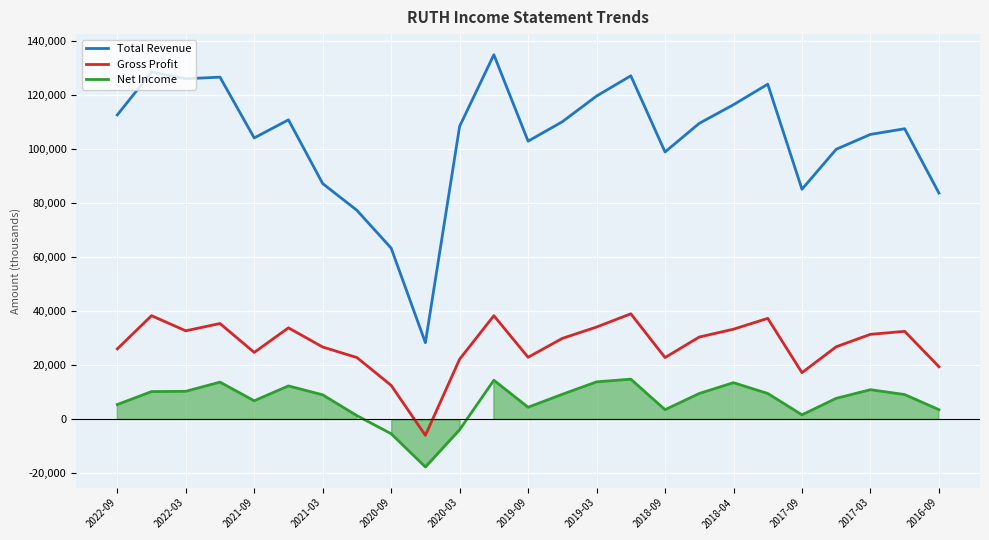

Which category has the highest value in the Net Income series?

15